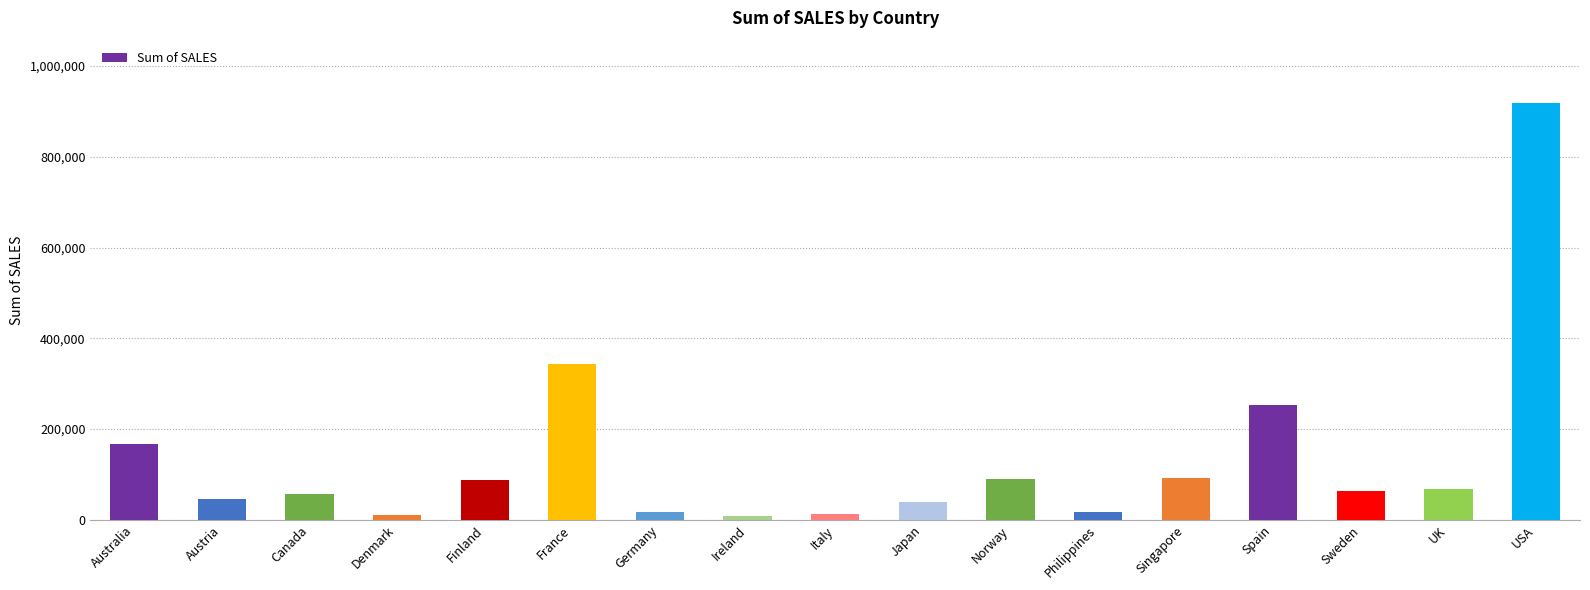

How many series are shown in this chart?

1